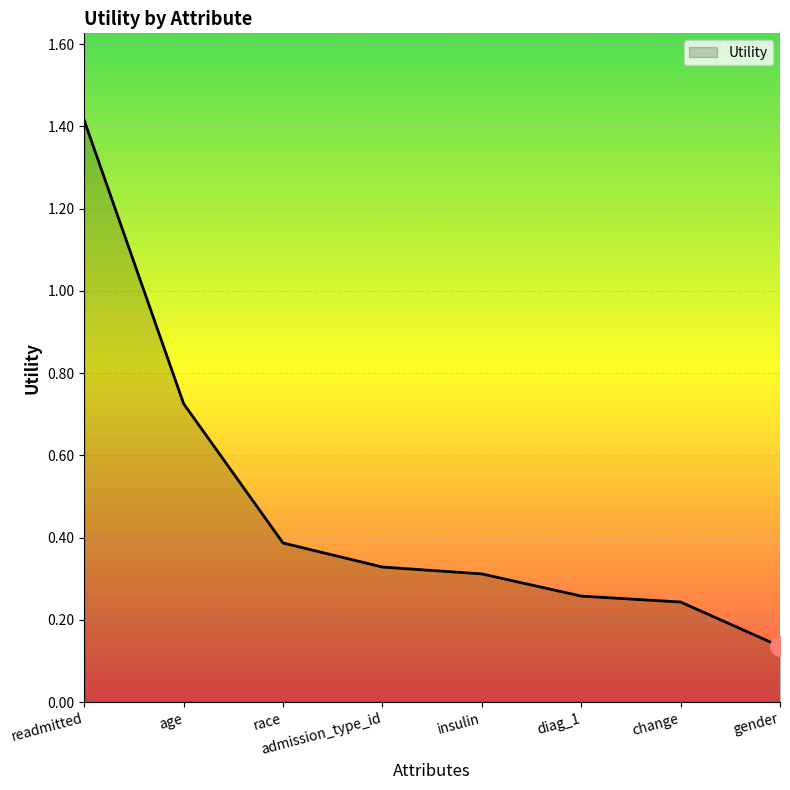

What position from the right is insulin?

4